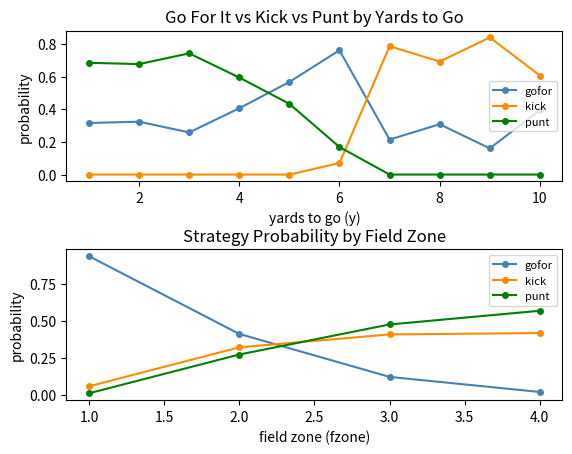

What is the difference between the maximum and minimum values in the kick series?

0.4